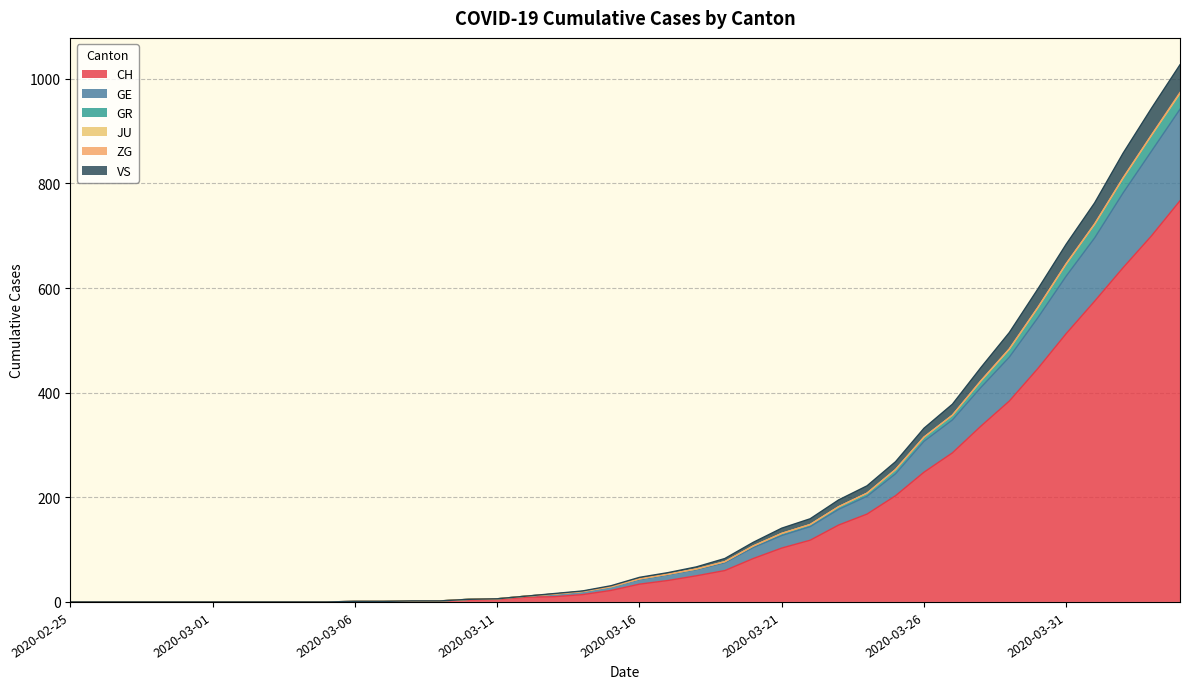

The value of CH at 2020-03-31 is 179. True or false?

False